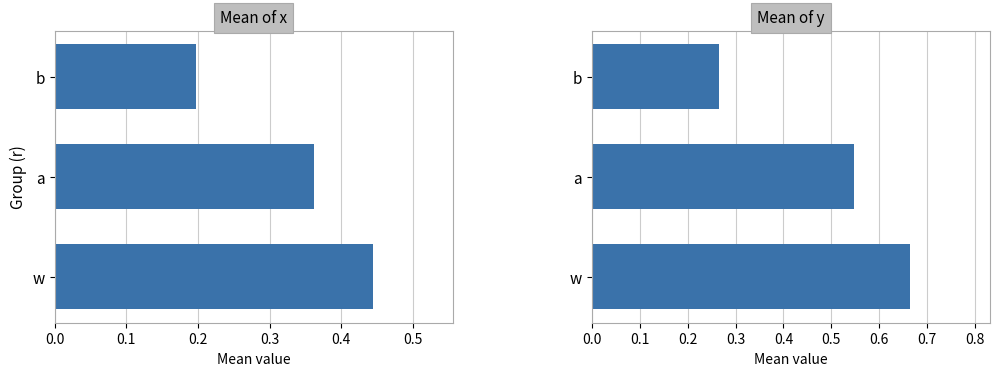

What is the difference between the maximum and minimum values in the mean_y series?

0.4